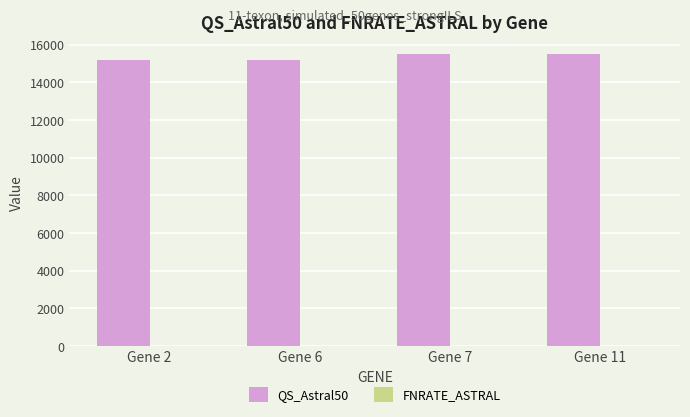

What is the greatest value displayed?

15504